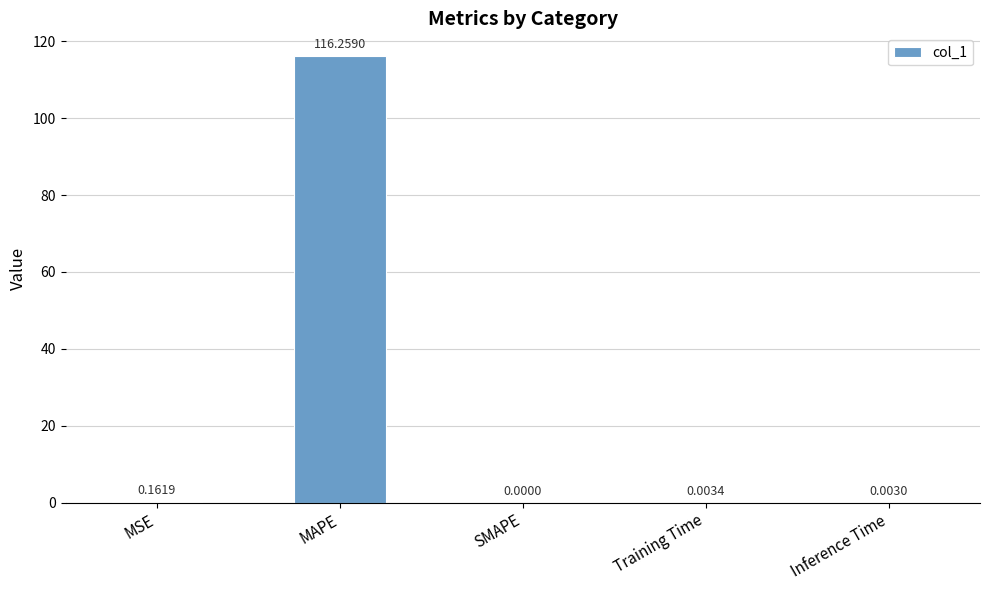

Count the number of values greater than 0.

4